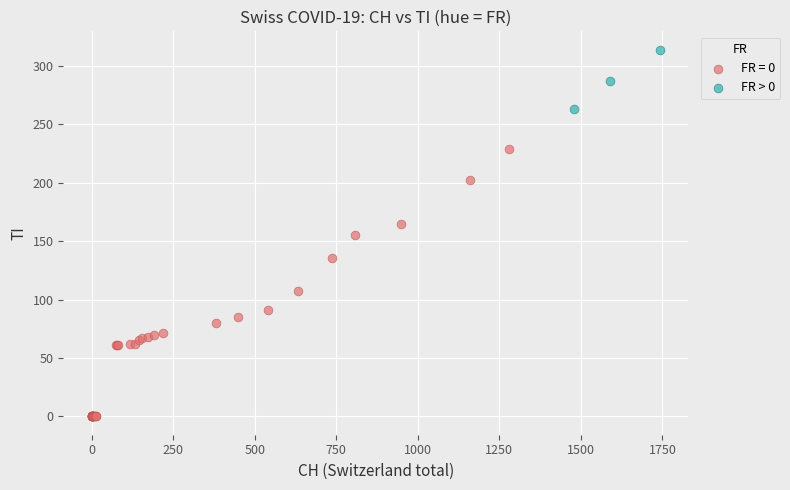

Which series has the widest spread of Y values?

FR = 0